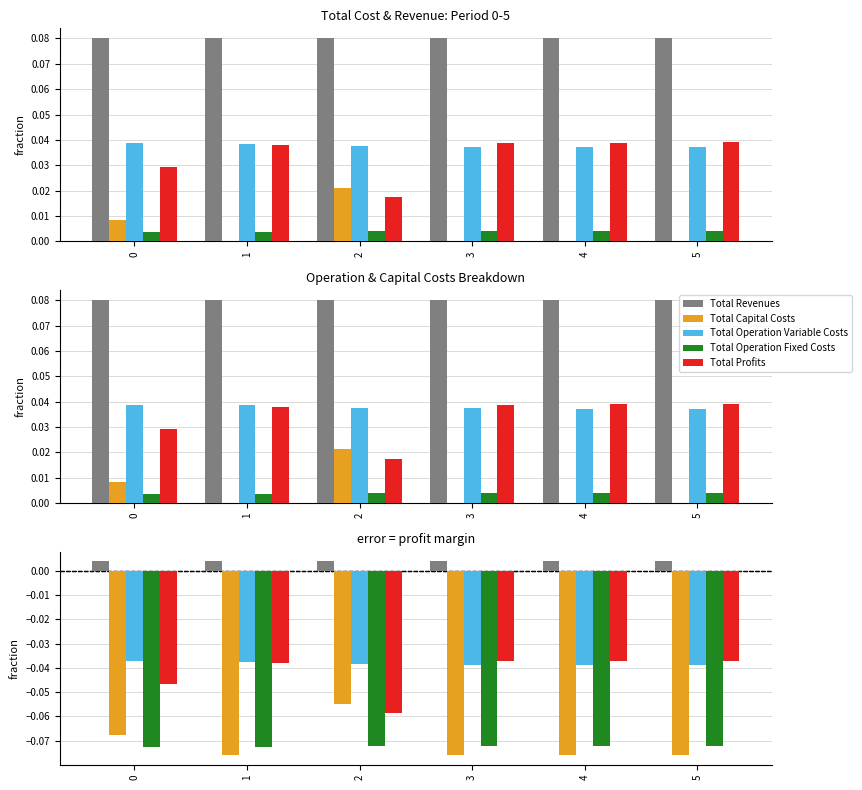

Which category has the lowest value across all series?

1